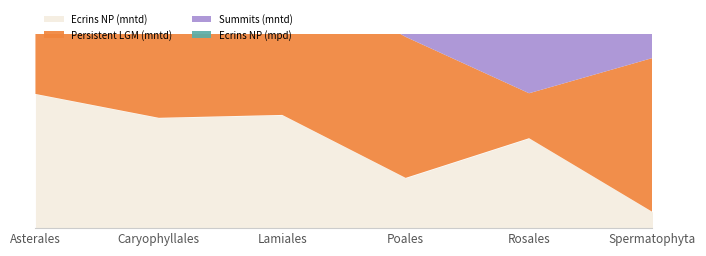

Where is the first local minimum for Ecrins NP (mpd)?

Poales